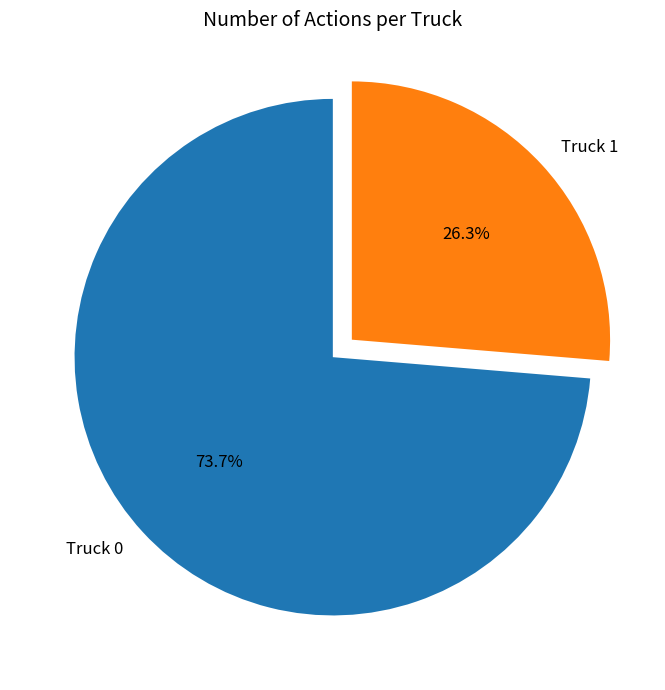

What is the majority slice?

Truck 0